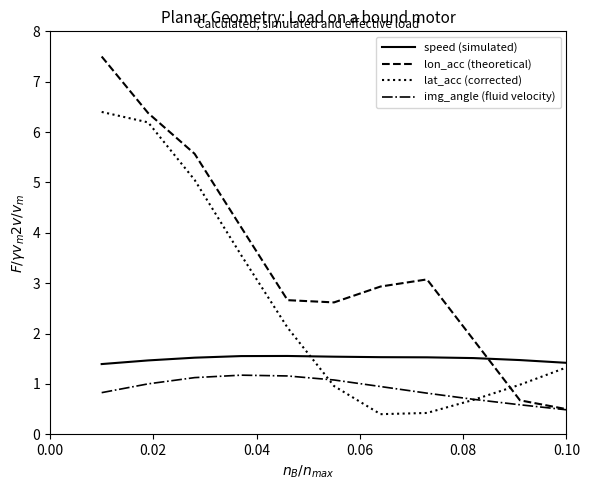

What is the sum of all lon_acc (theoretical) values?

37.9